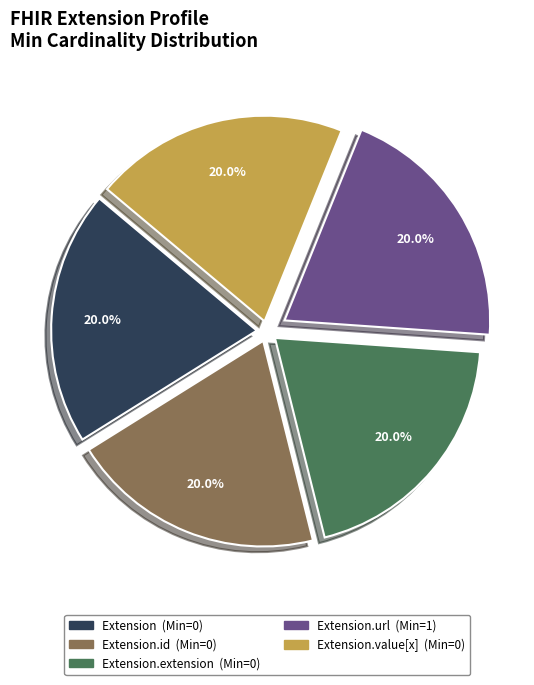

Count the number of slices in the pie.

5